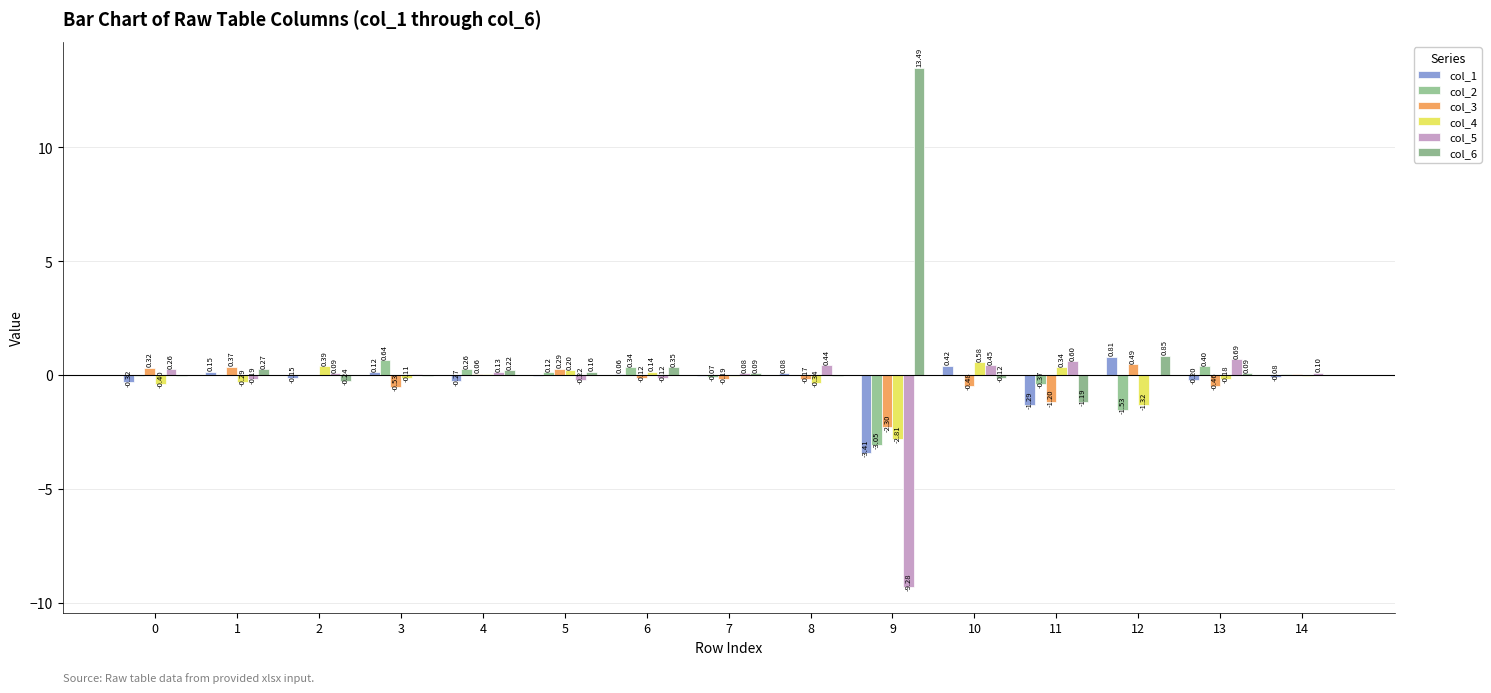

How many series are shown in this chart?

6